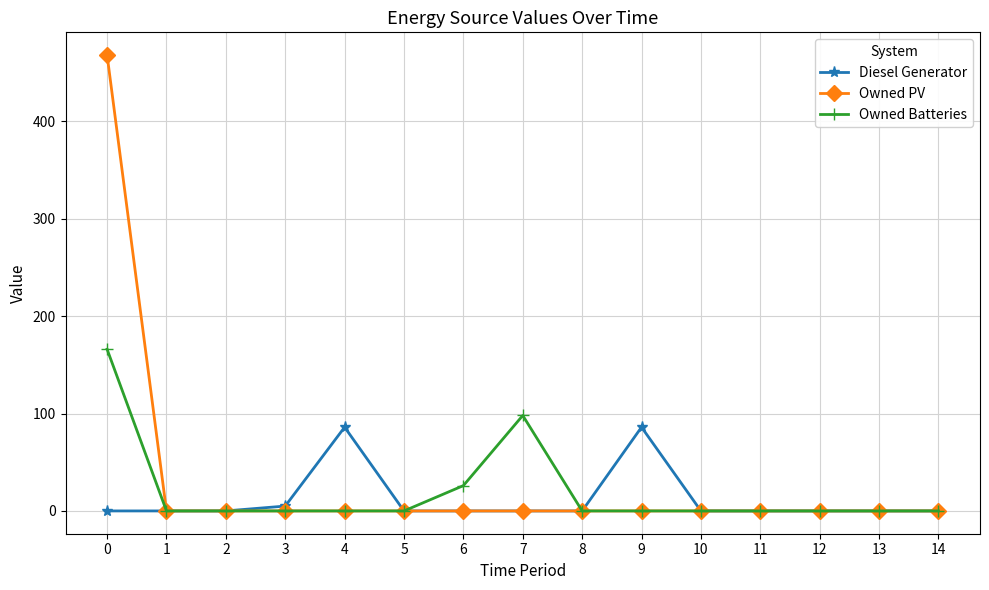

The Diesel Generator series shows 40 at 11. True or false?

False